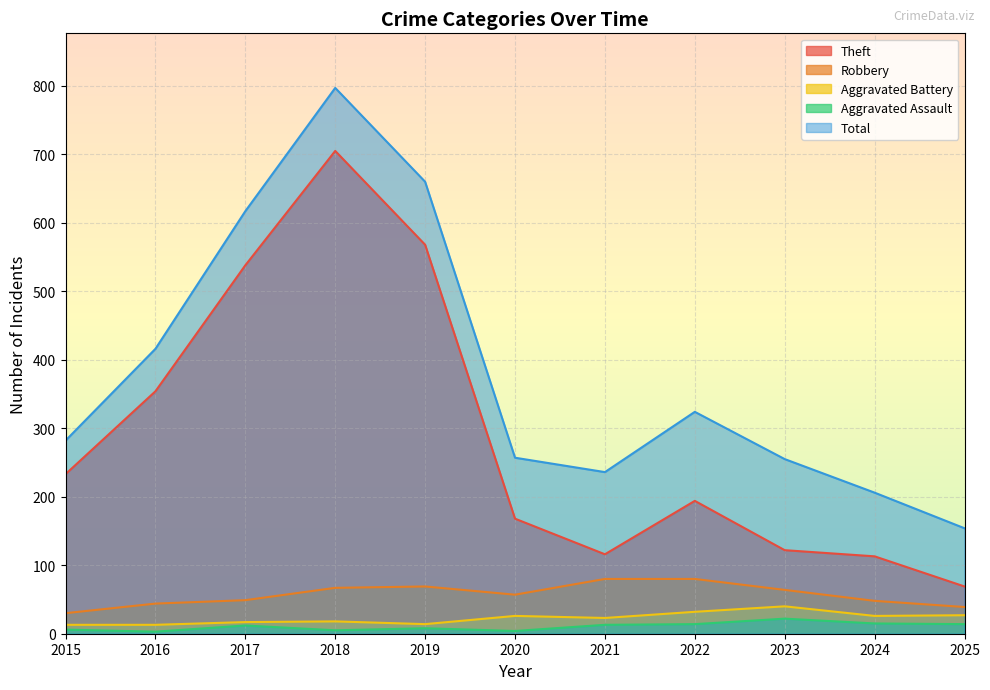

What is the highest value of the Total series?

797